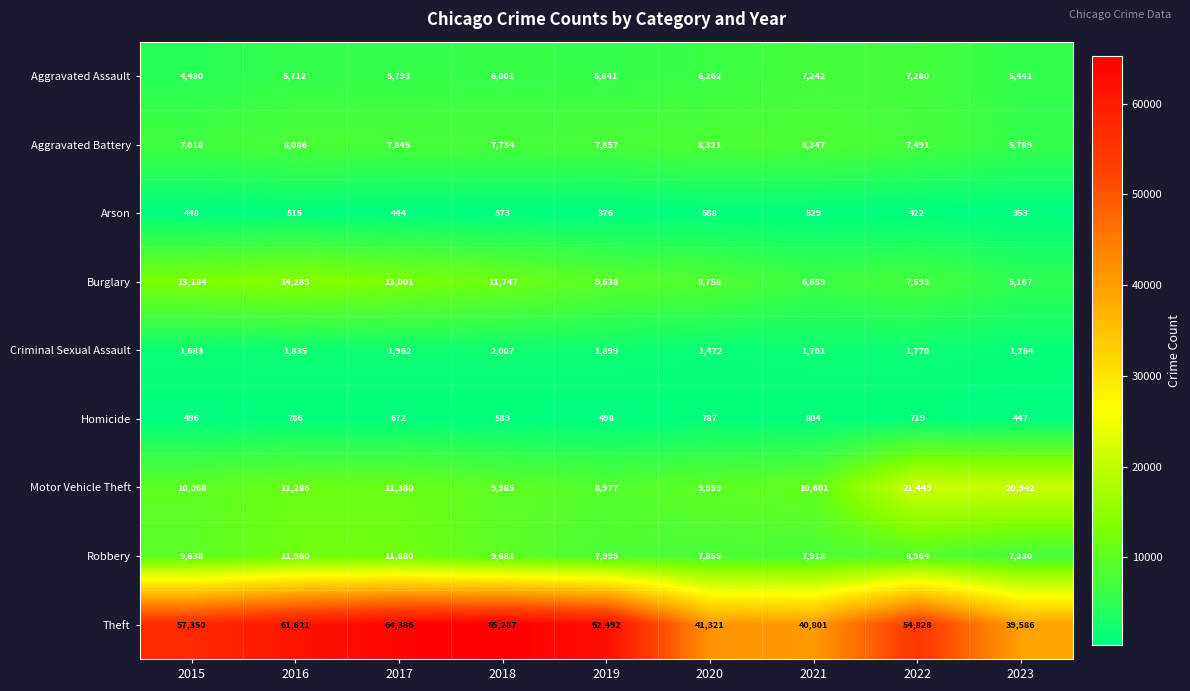

Where does the Aggravated Assault series first go above 5841?

2018